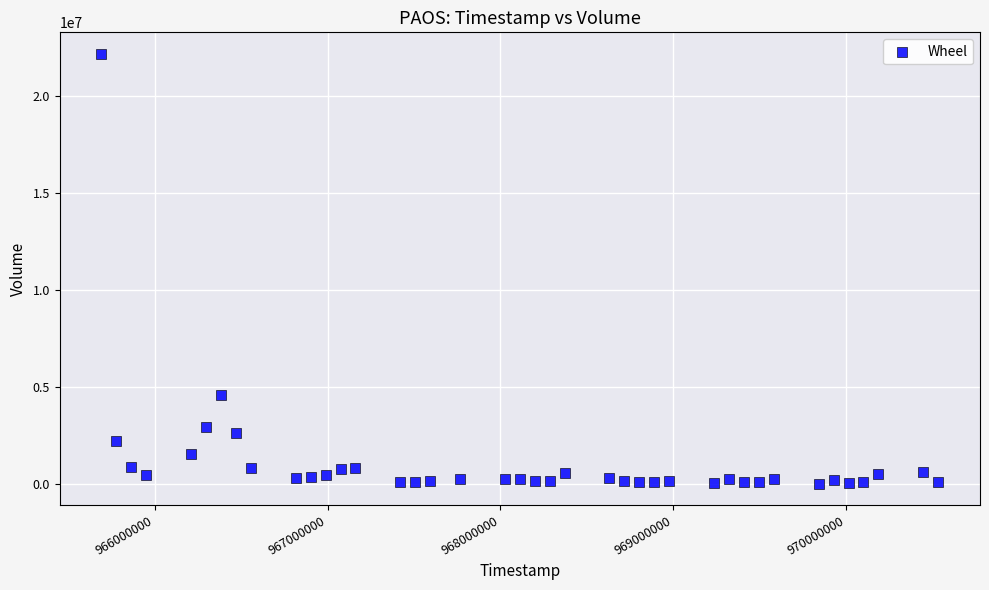

What Y value in the scatter plot is closest to 11104494?

4574998